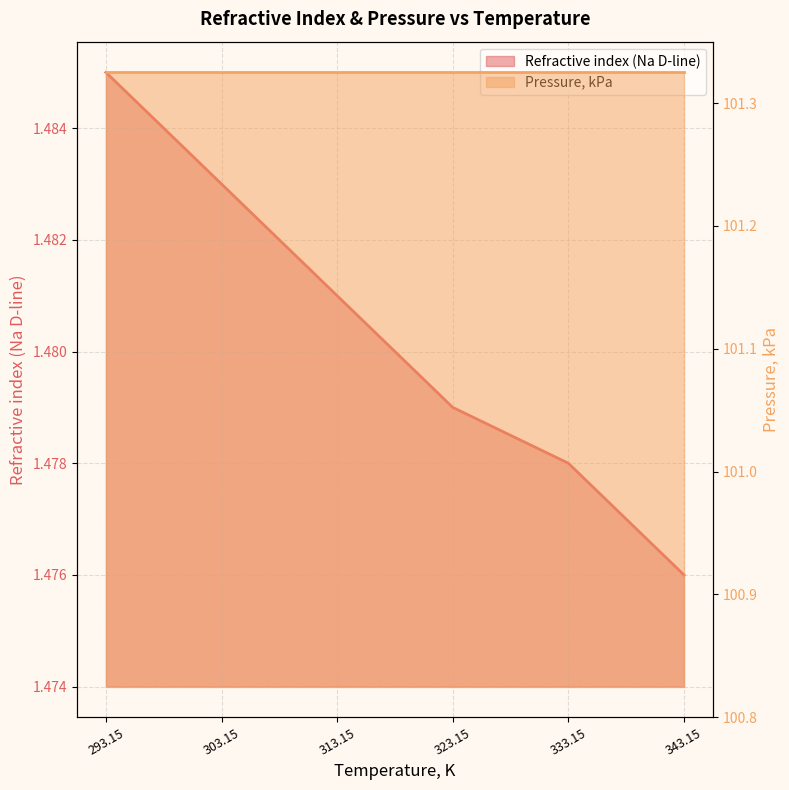

List the labels in order of value, largest first.

293.15, 303.15, 313.15, 323.15, 333.15, 343.15